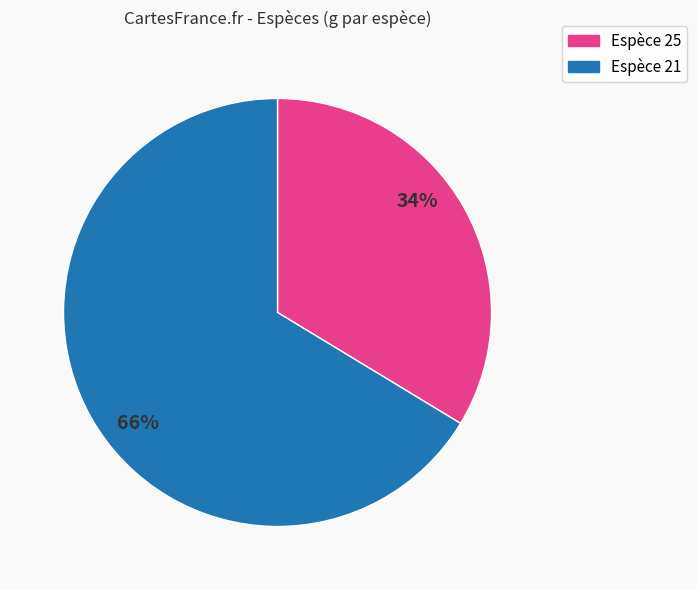

Is there a majority slice in this chart?

Yes